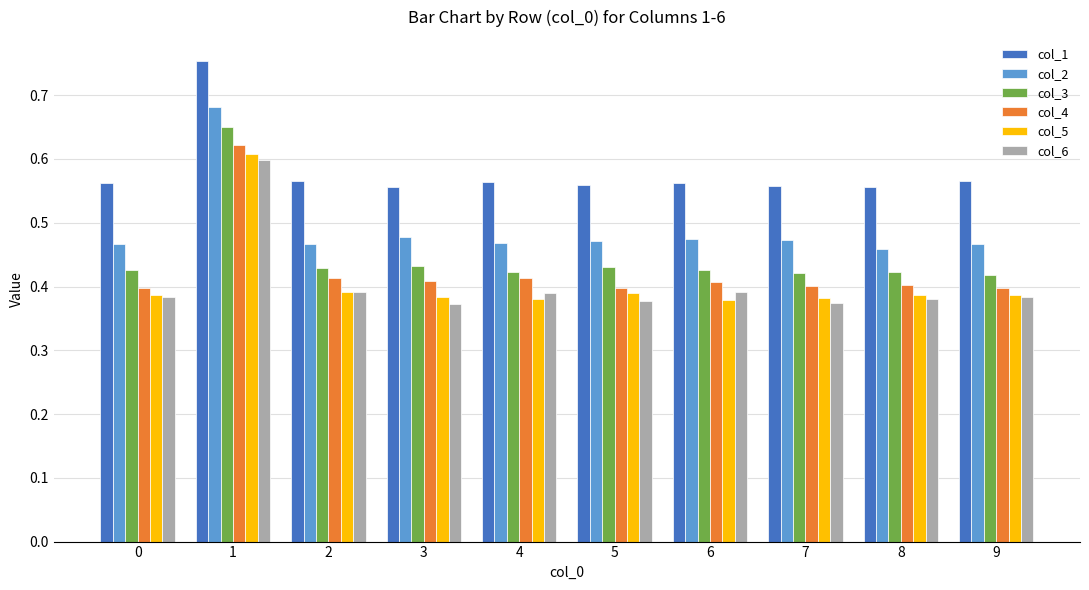

How many categories are shown in the chart?

10